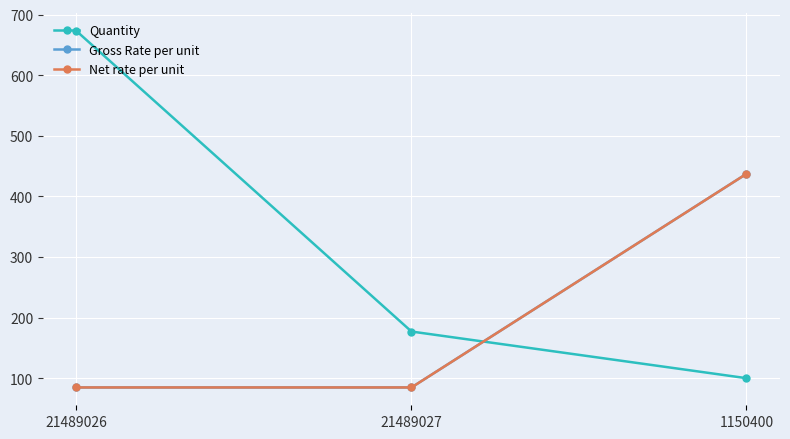

What is the label of the 2nd point from the right?

21489027